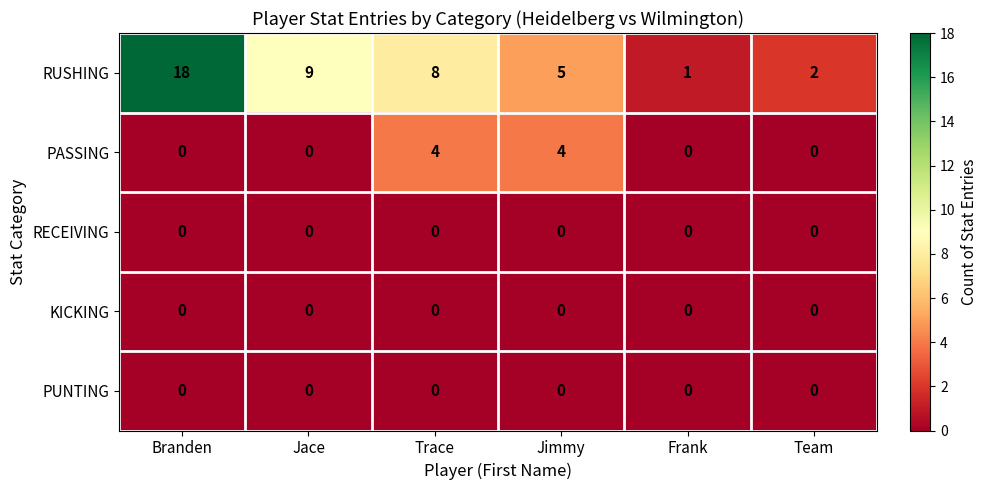

What is the total value across all series at Team?

2